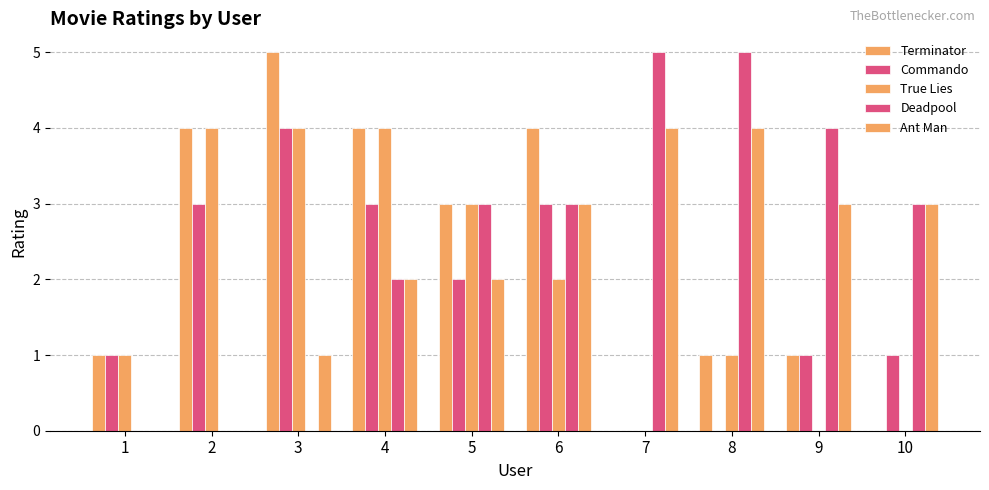

How many categories are shown in the chart?

10